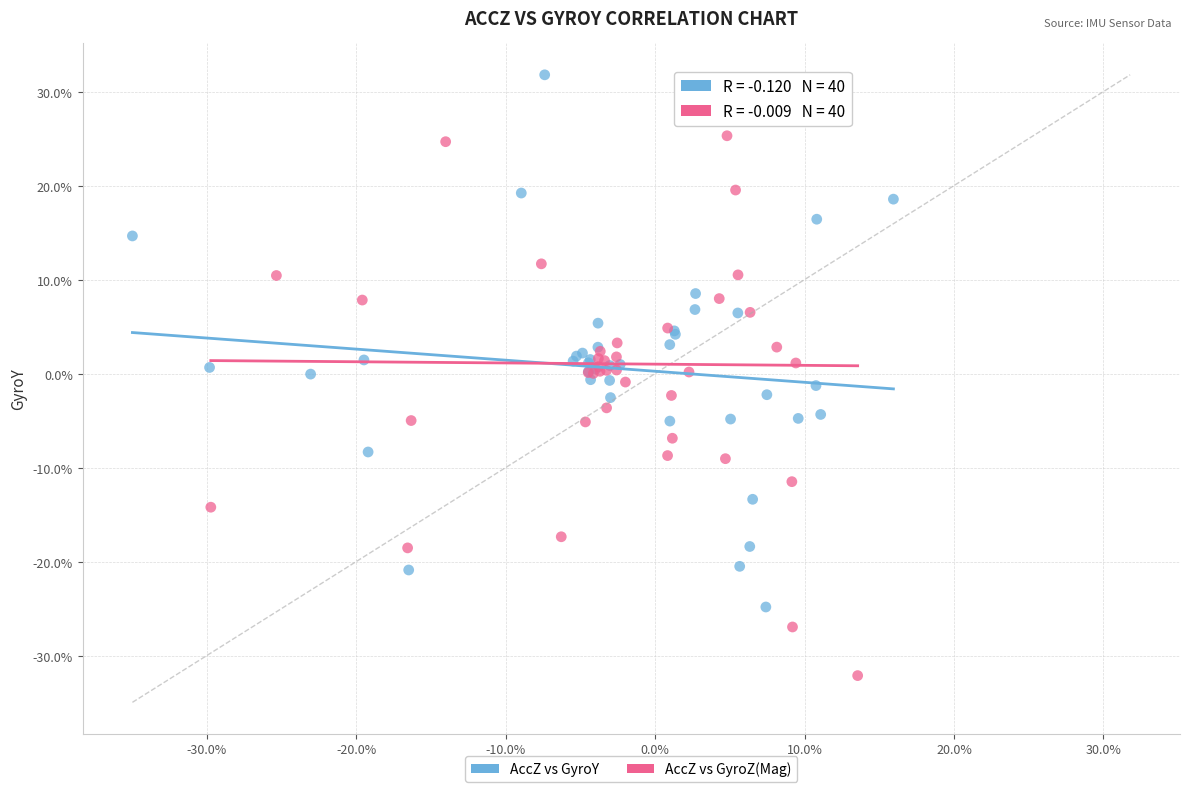

Which series has the largest Y range (max minus min)?

AccZ vs GyroZ(Mag)